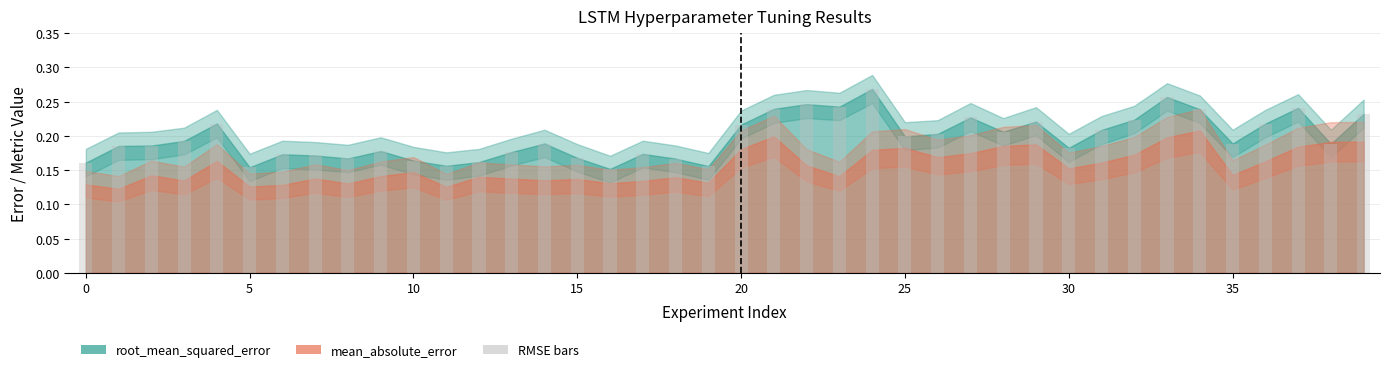

How many values are between 0 and 1?

40